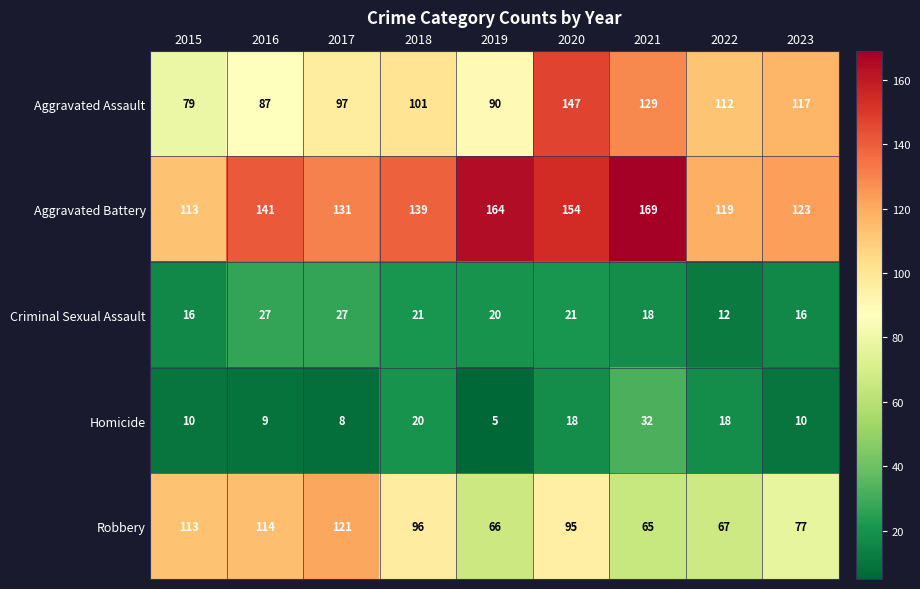

Which series has the largest range (max minus min)?

Aggravated Assault